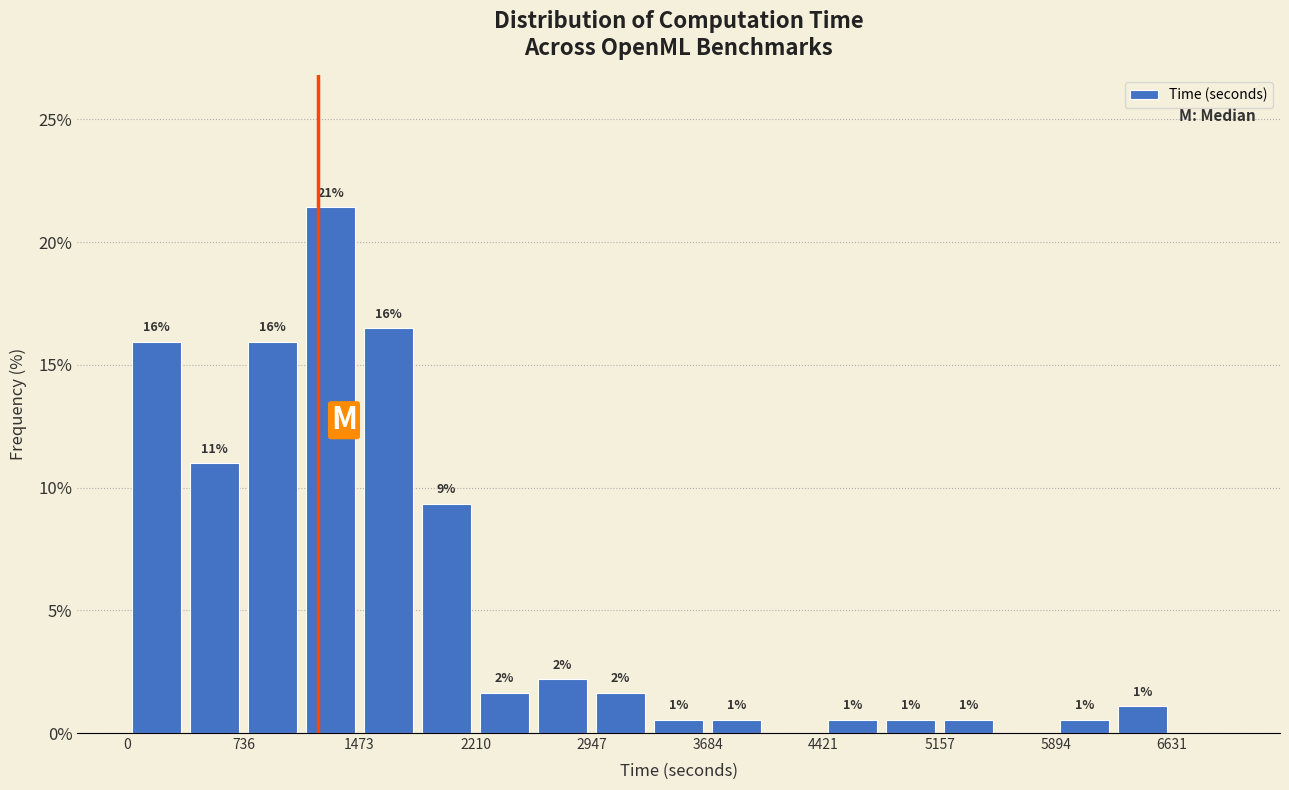

Around what value on the x-axis is the tallest bar? Give the approximate position of its centre, as read against the axis.

1300